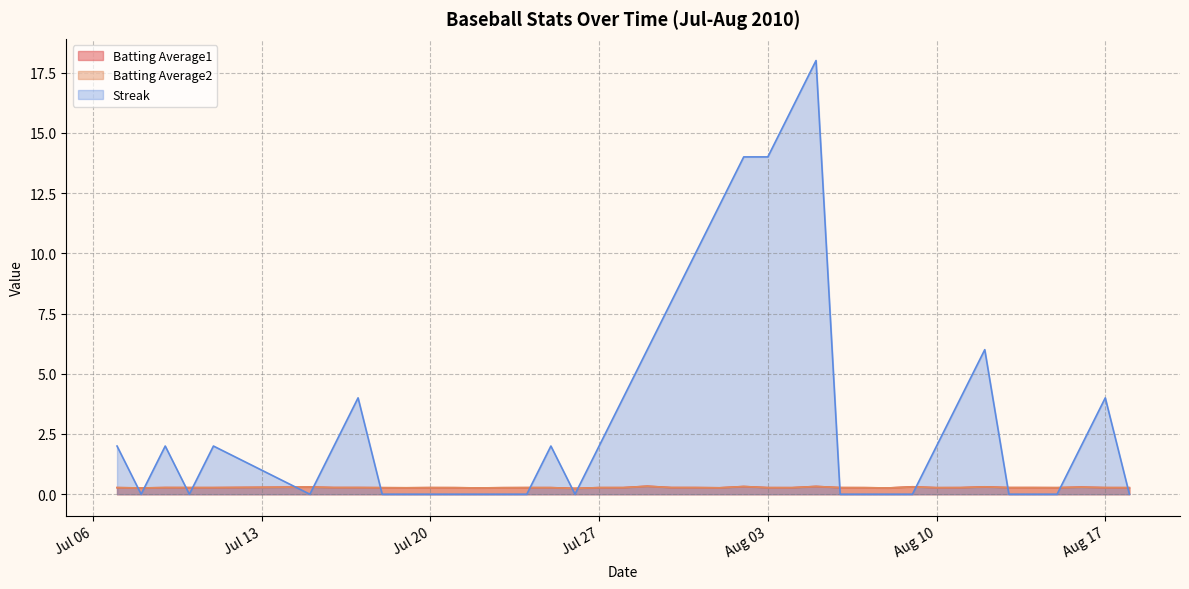

At which category is the sum across all series the highest?

2010-08-05